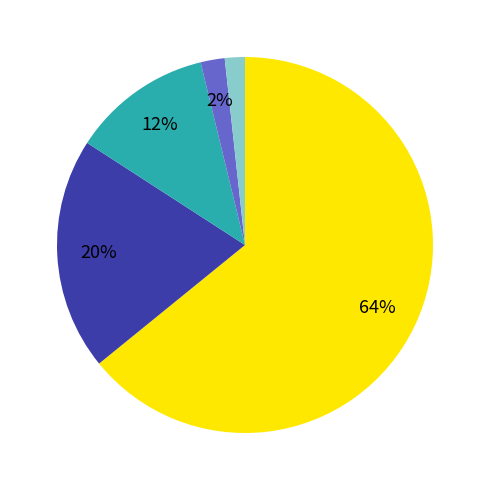

How many segments does this pie chart have?

5